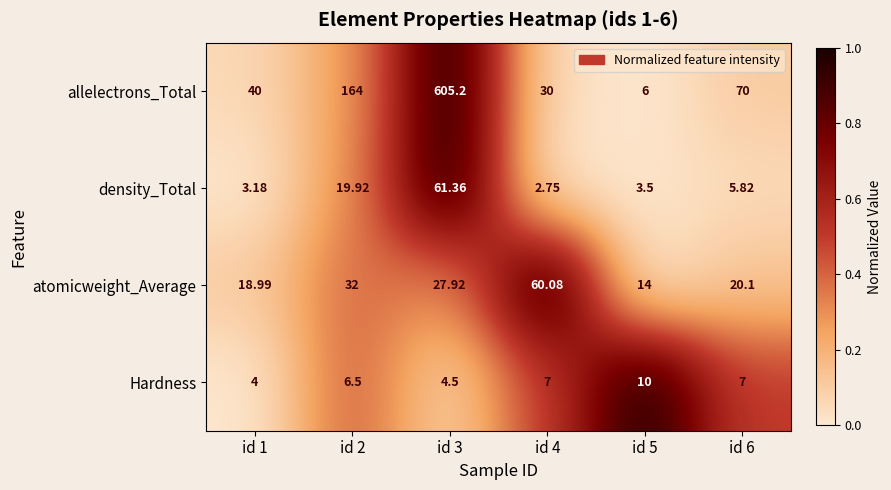

Rank the series by their maximum value, from lowest to highest.

Hardness, atomicweight_Average, density_Total, allelectrons_Total